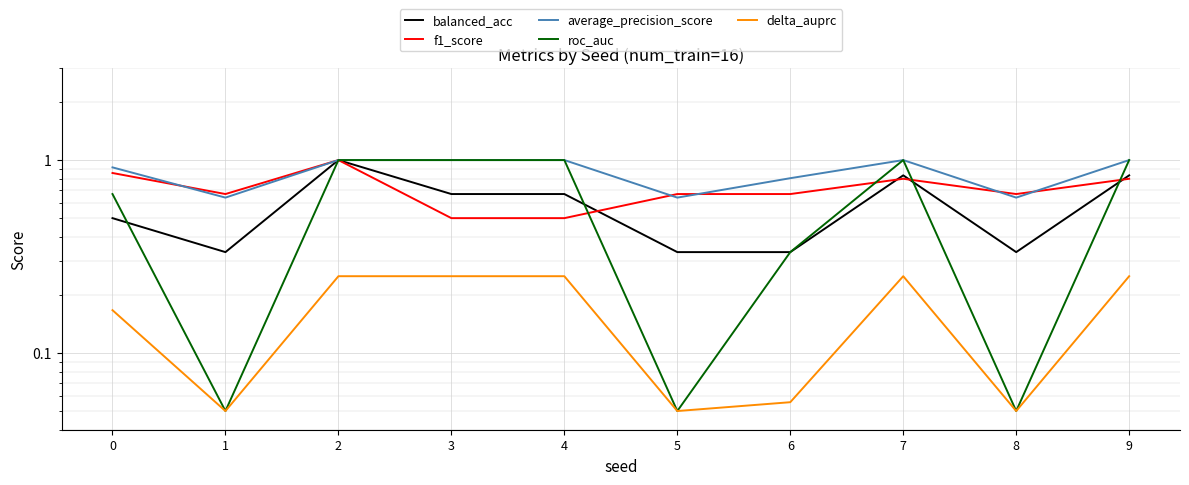

At how many categories does at least one series exceed 0?

10